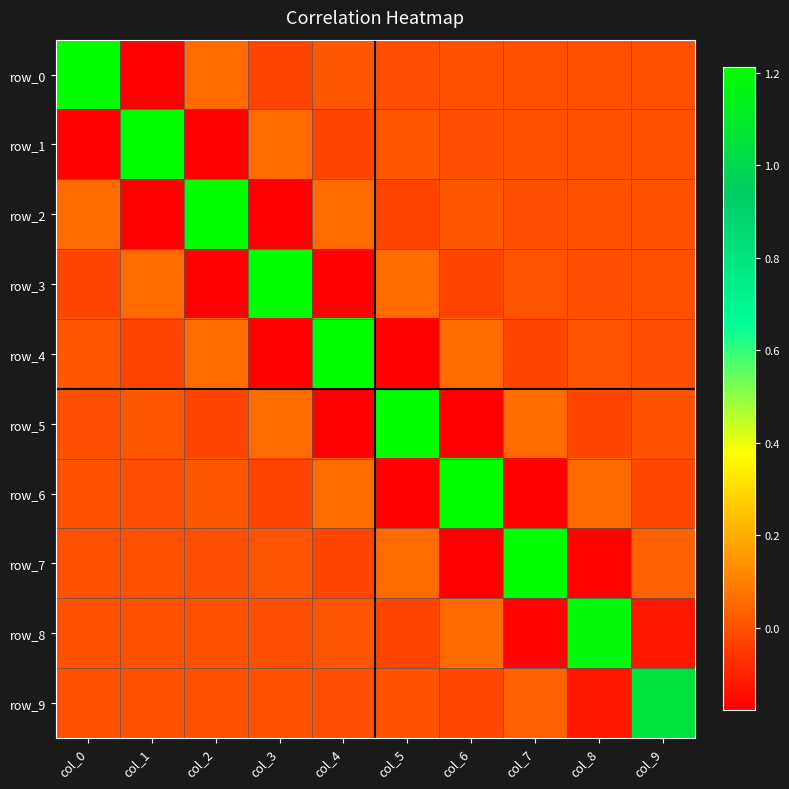

At which label does row_3 reach its minimum?

col_2